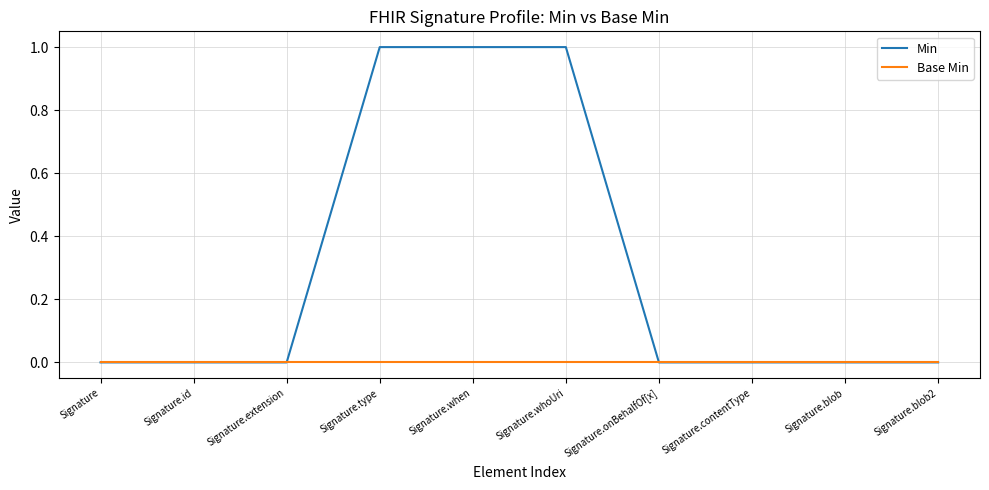

Which series has the largest range (max minus min)?

Min